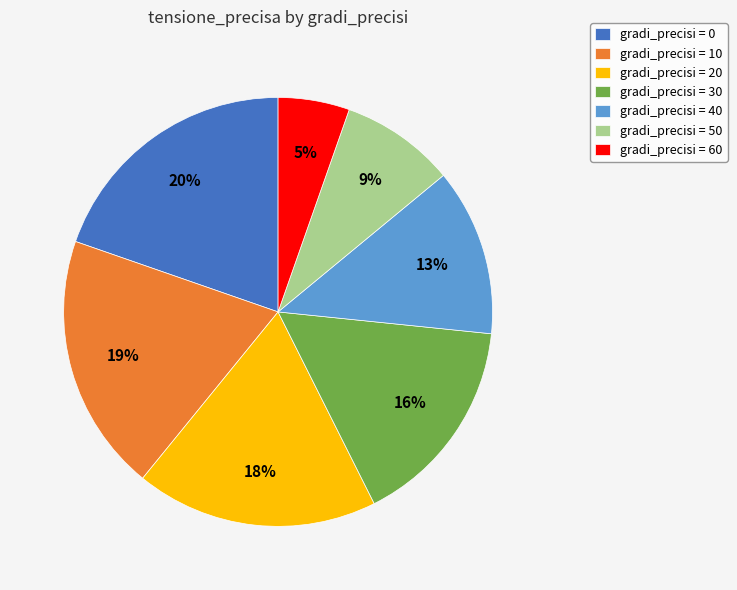

Count the number of slices in the pie.

7